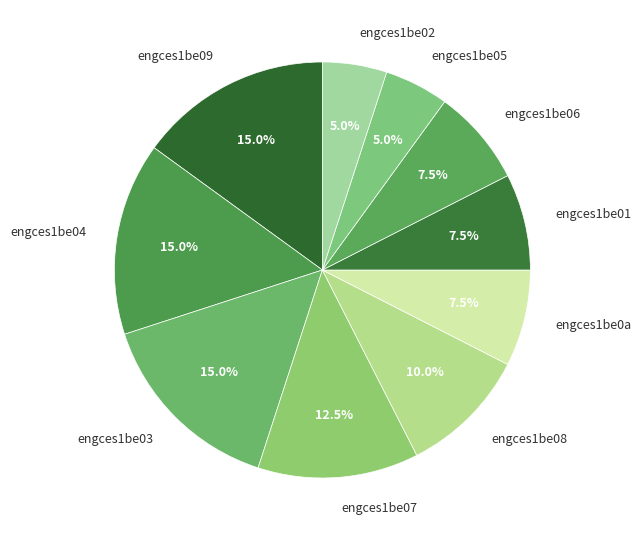

Combined, what portion of the pie is engces1be01 and engces1be09?

22.5%